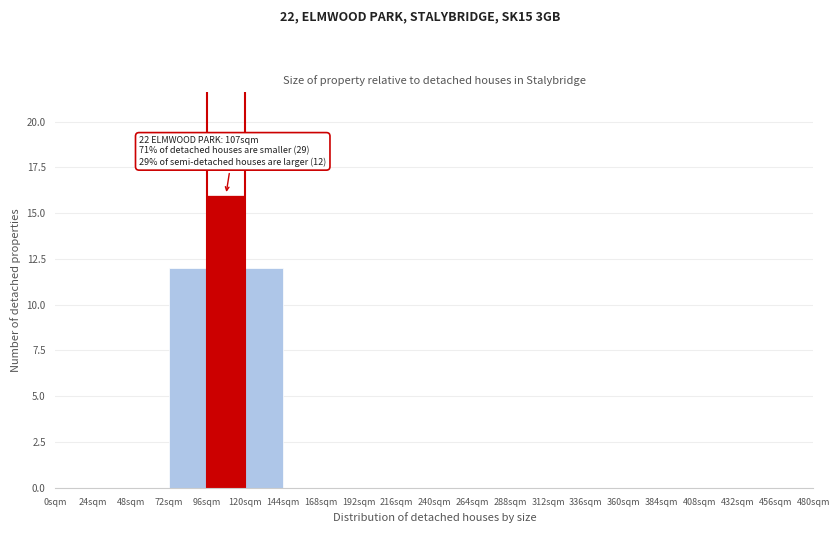

Which range on the x-axis has the tallest bar?

96 to 120